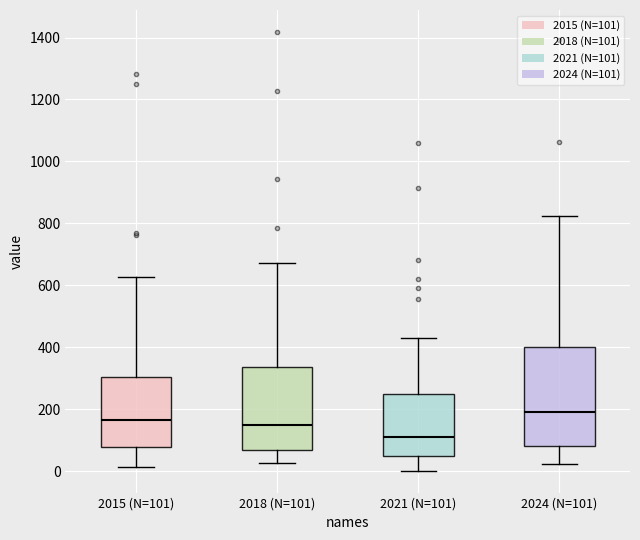

Reading left to right, transcribe this box plot: for each box, give where its median line is, the range the box spans, and where its two whiskers end, as read against the y-axis. The values are not printed on the chart, so give them approximately, as read against the axis.

2015 (N=101): median 160, box 80 to 300, whiskers 20 to 620
2018 (N=101): median 140, box 60 to 340, whiskers 20 to 680
2021 (N=101): median 100, box 60 to 240, whiskers 0 to 440
2024 (N=101): median 200, box 80 to 400, whiskers 20 to 820